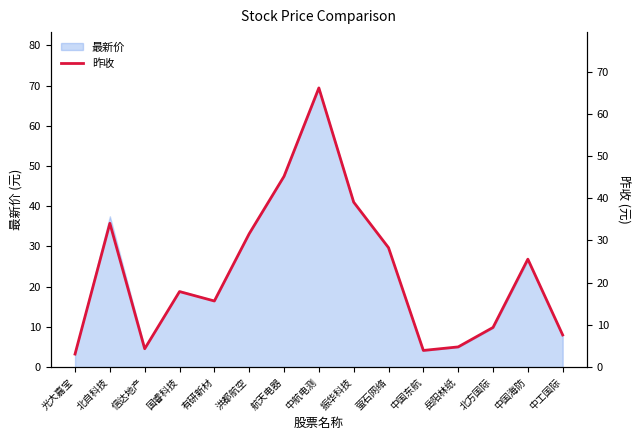

Reading right to left, what are all the values shown in this chart?

7.6	25.6	9.4	4.8	3.9	28.3	39.1	66.2	45.2	31.6	15.7	17.9	4.3	34.1	3.1